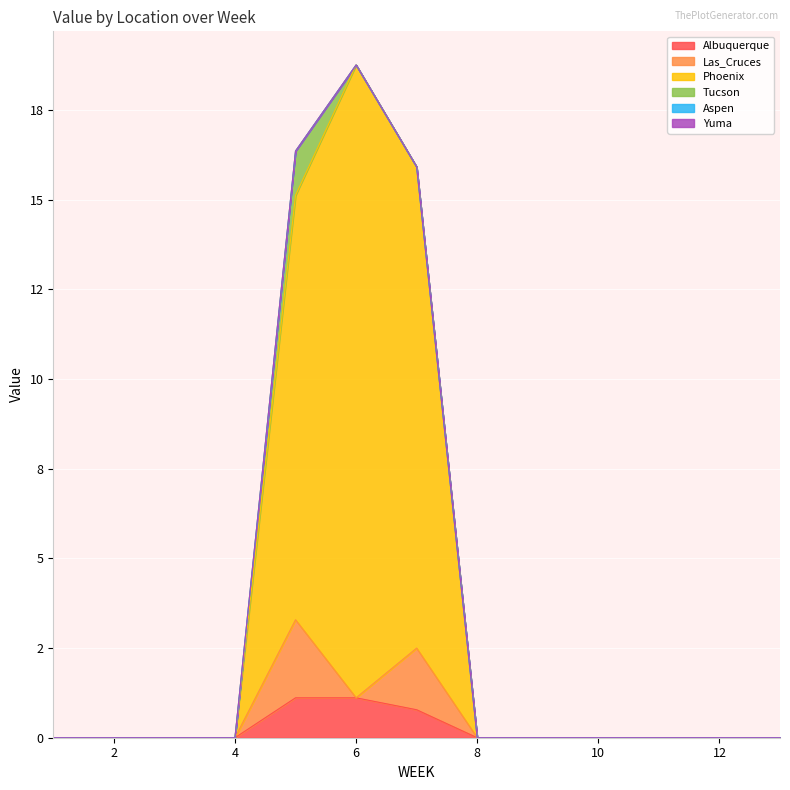

What is the difference between the second highest and second lowest values in the Albuquerque series?

1.1